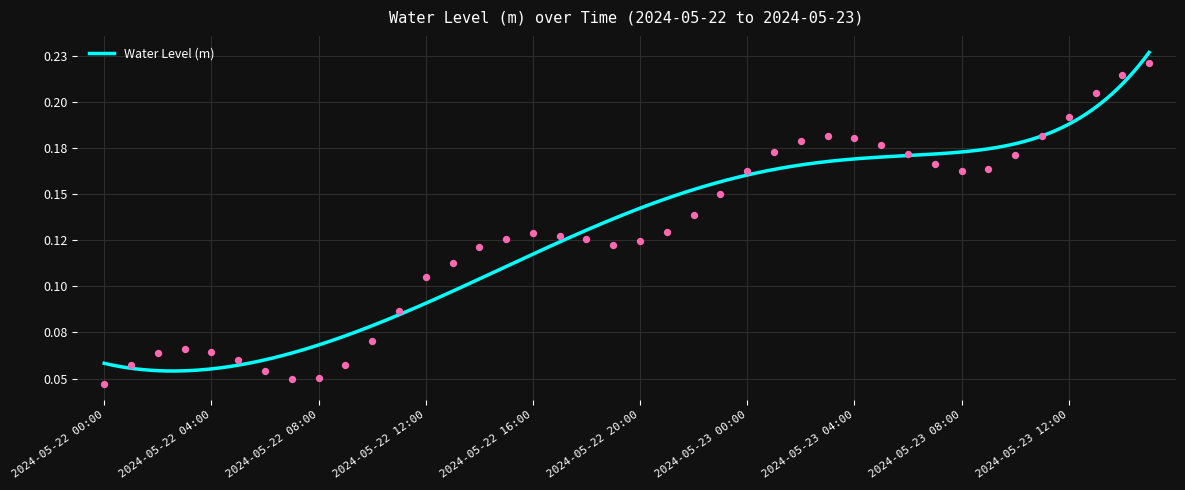

Which has a higher value, 2024-05-23 05:00 or 2024-05-23 08:00?

2024-05-23 05:00